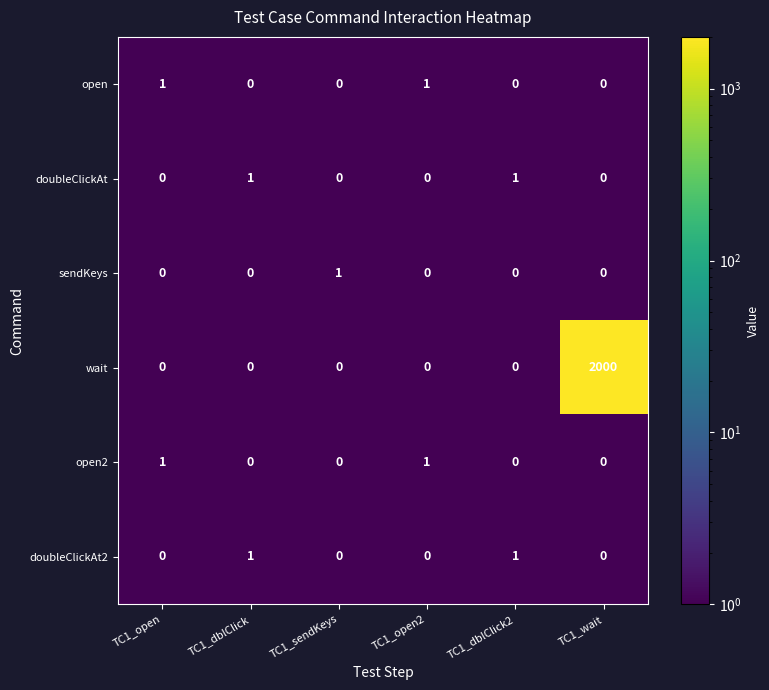

What is the sum of all wait values?

2000